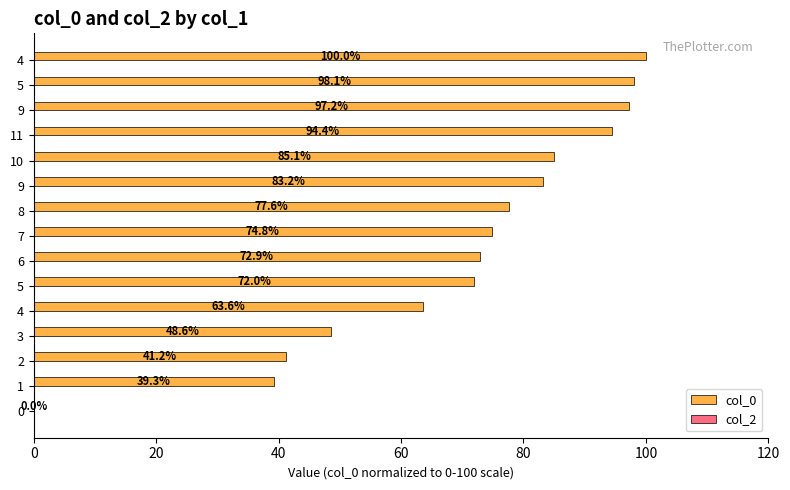

How many positive values are there?

14